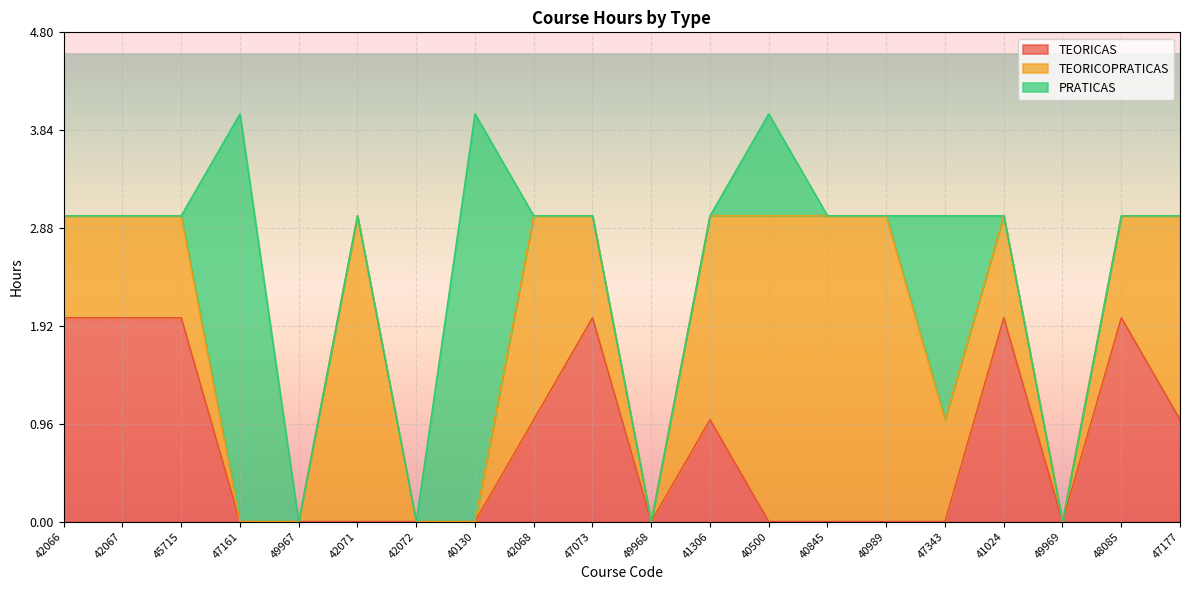

What is the difference between the maximum and minimum values in the PRATICAS series?

4